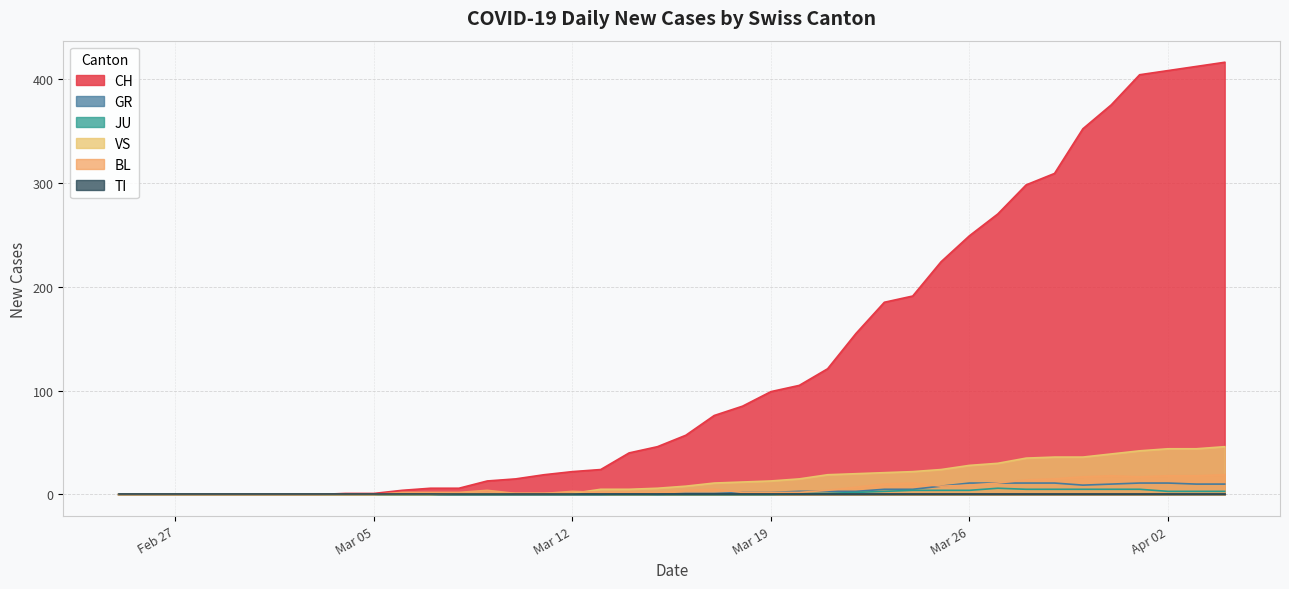

The value of CH at 2020-02-28 is -290. True or false?

False